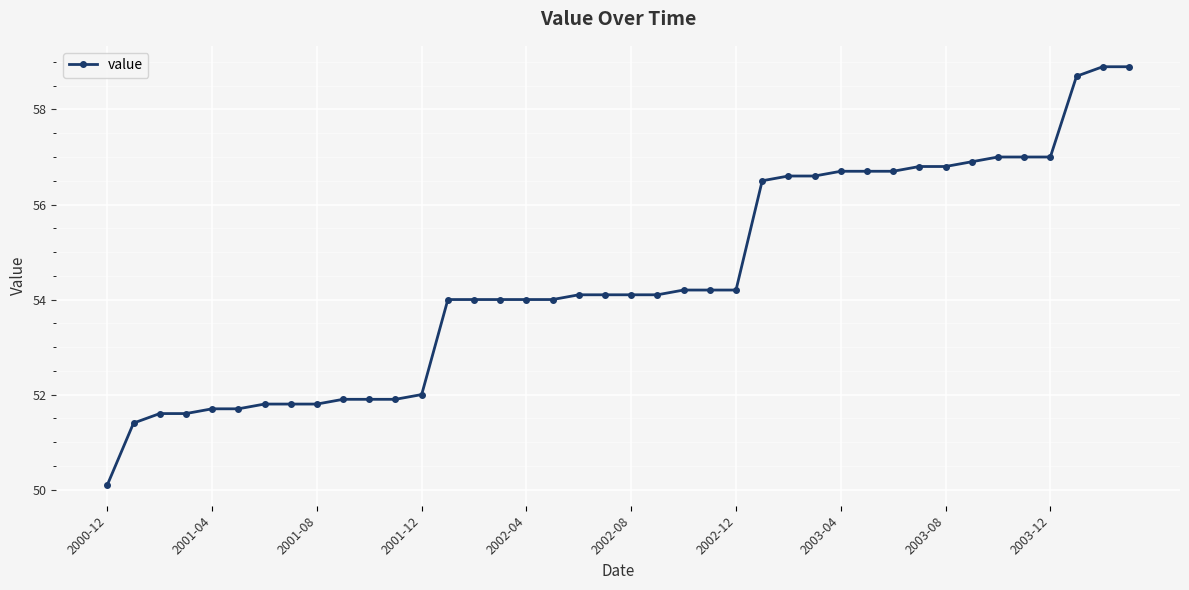

What is the difference between the maximum and minimum values?

8.8